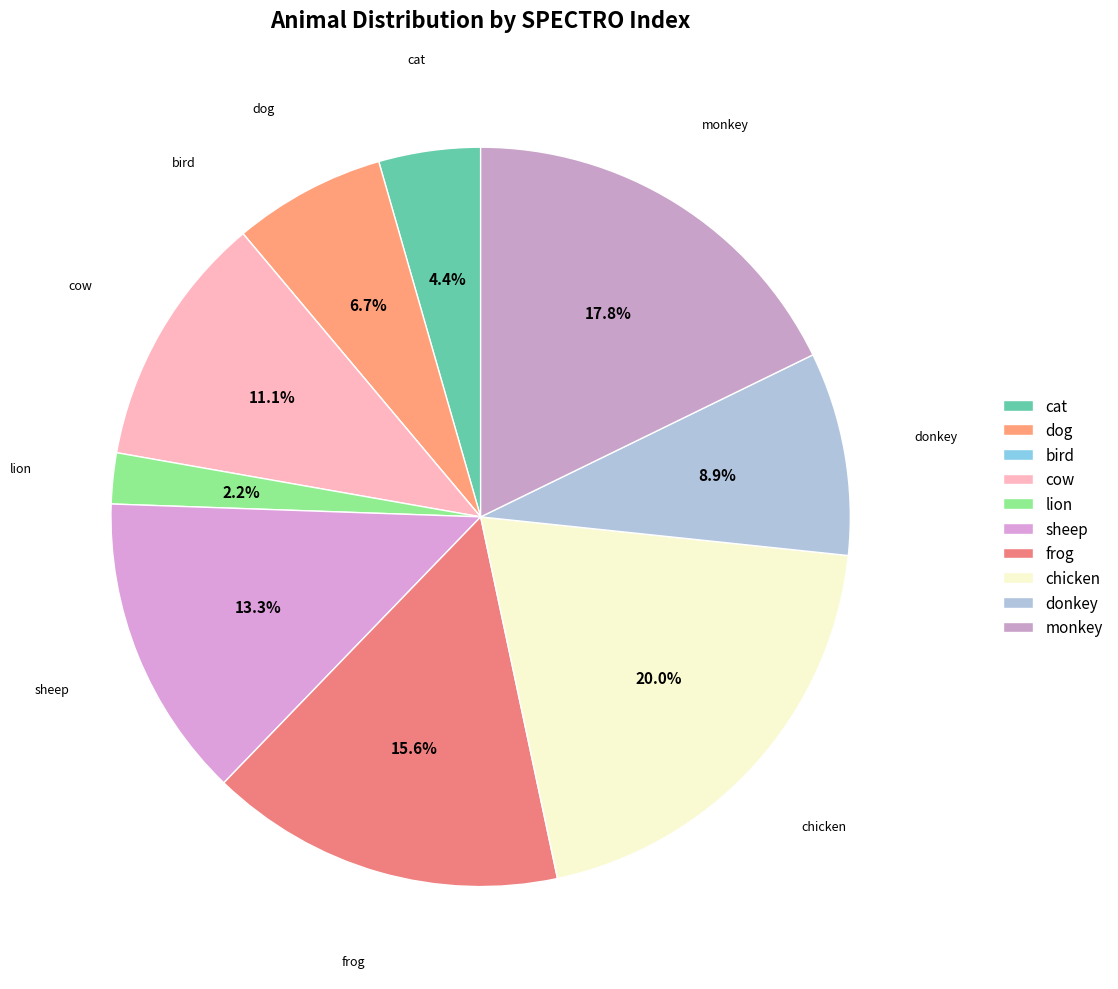

To the nearest percent, what percentage of the pie is frog?

16%